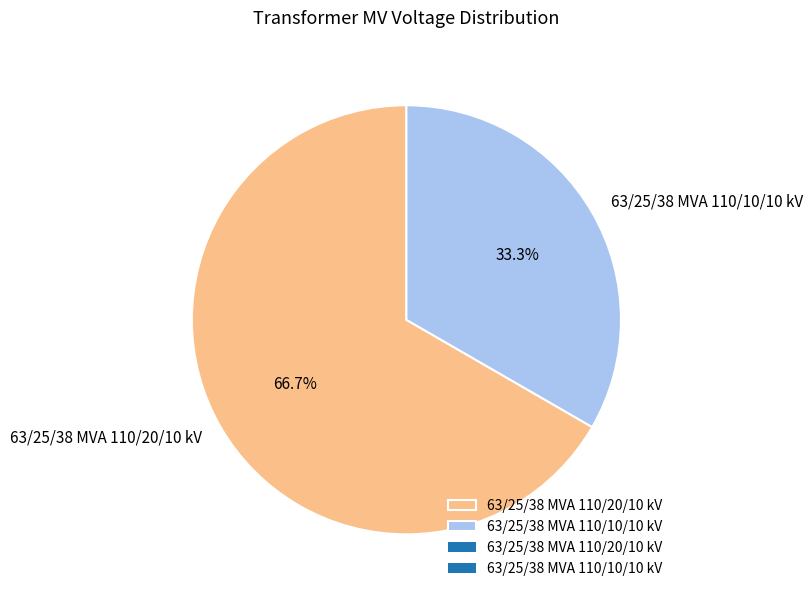

Rank the categories by value from lowest to highest.

63/25/38 MVA 110/10/10 kV, 63/25/38 MVA 110/20/10 kV